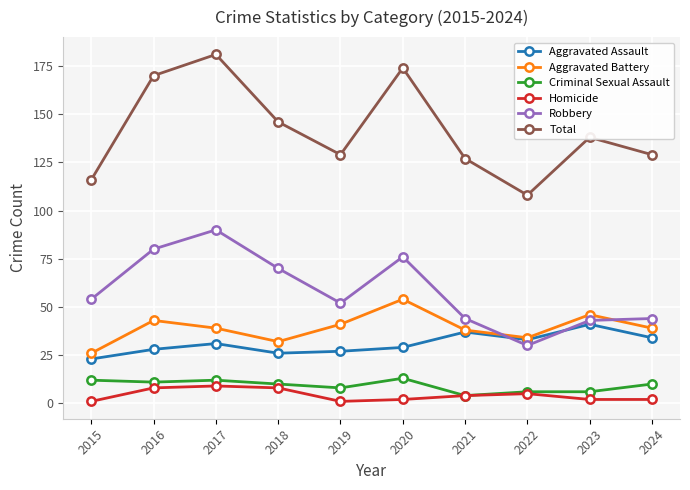

Which series changed the most between 2017 and 2021?

Total